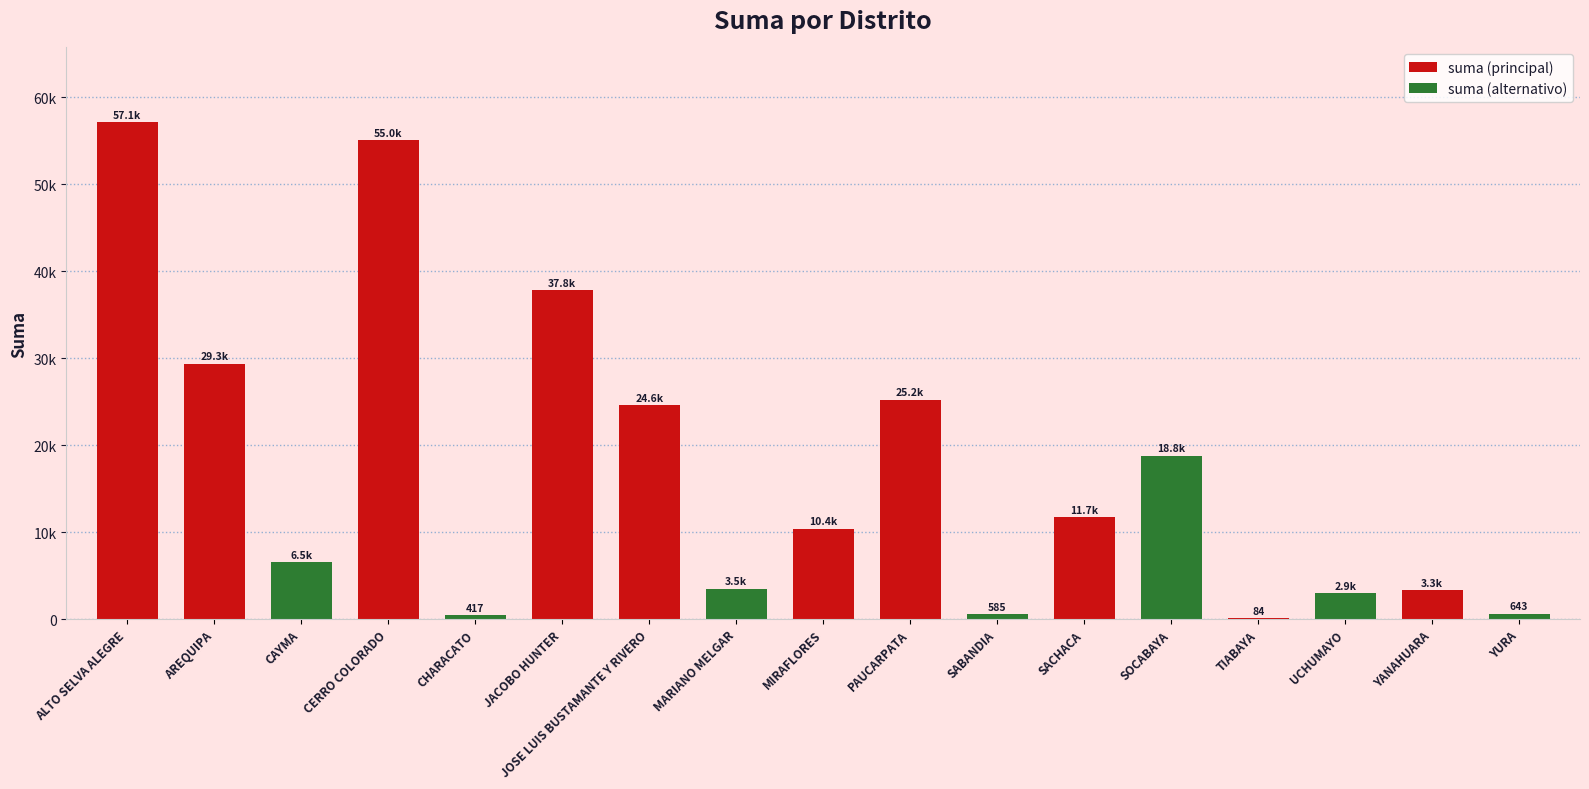

At which label does the data first exceed 10374?

ALTO SELVA ALEGRE